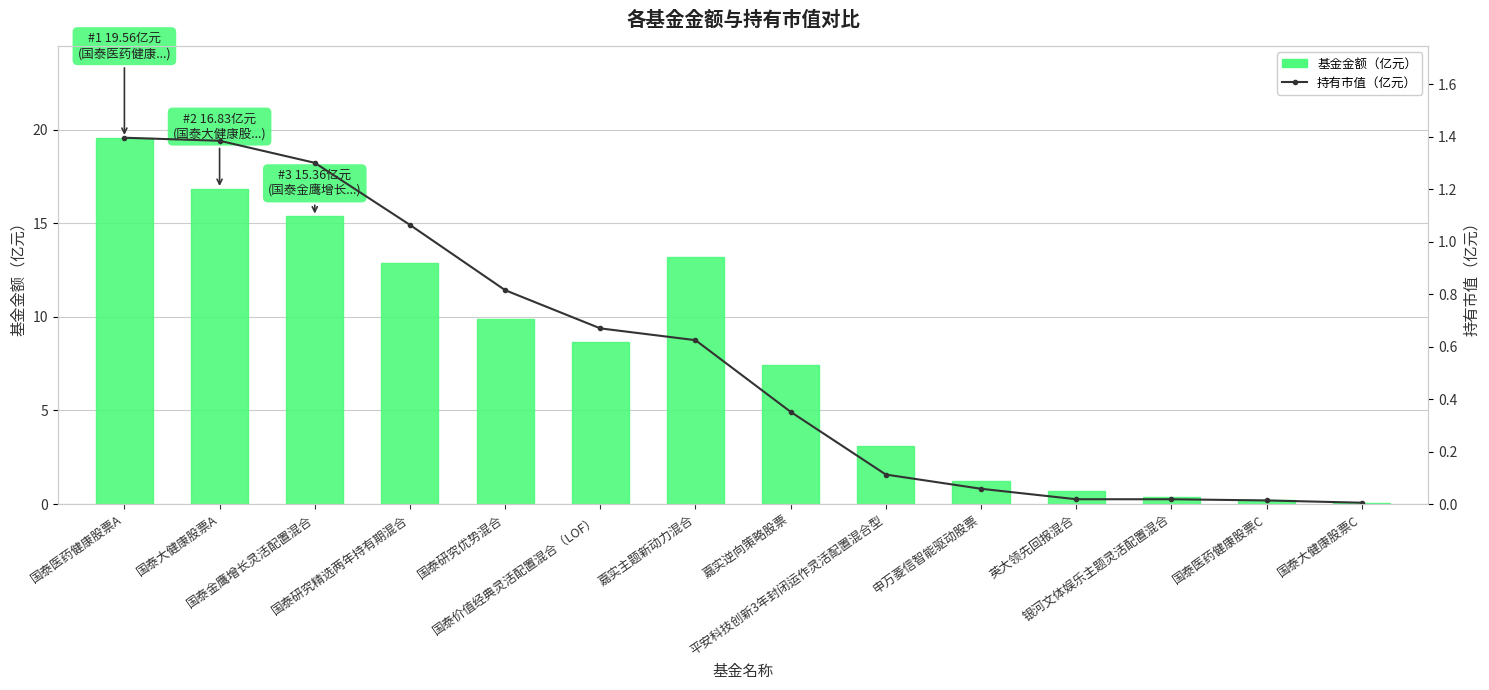

Which category has the lowest value in the 持有市值（亿元） series?

国泰大健康股票C